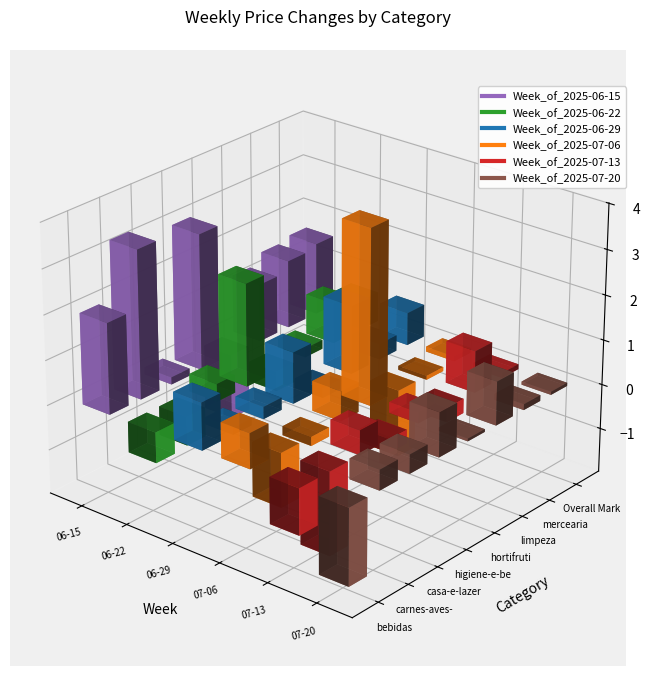

The Week_of_2025-07-13 series shows 0.2 at hortifruti. True or false?

True